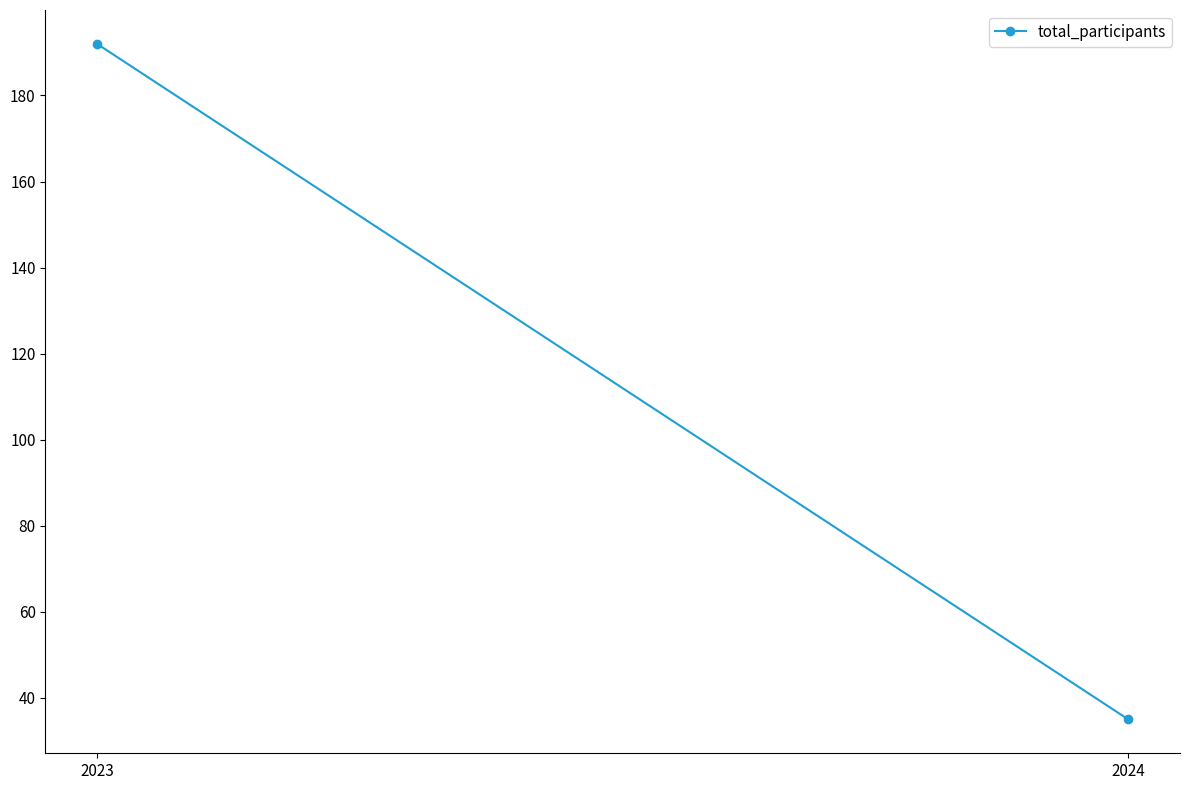

How many values are between 35 and 192?

2